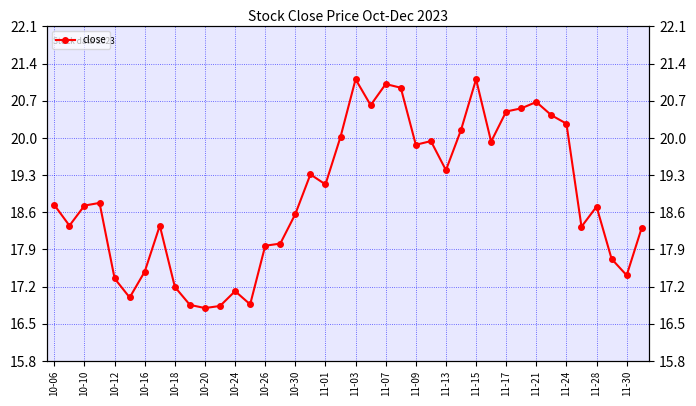

What is the maximum value shown in the chart?

21.1